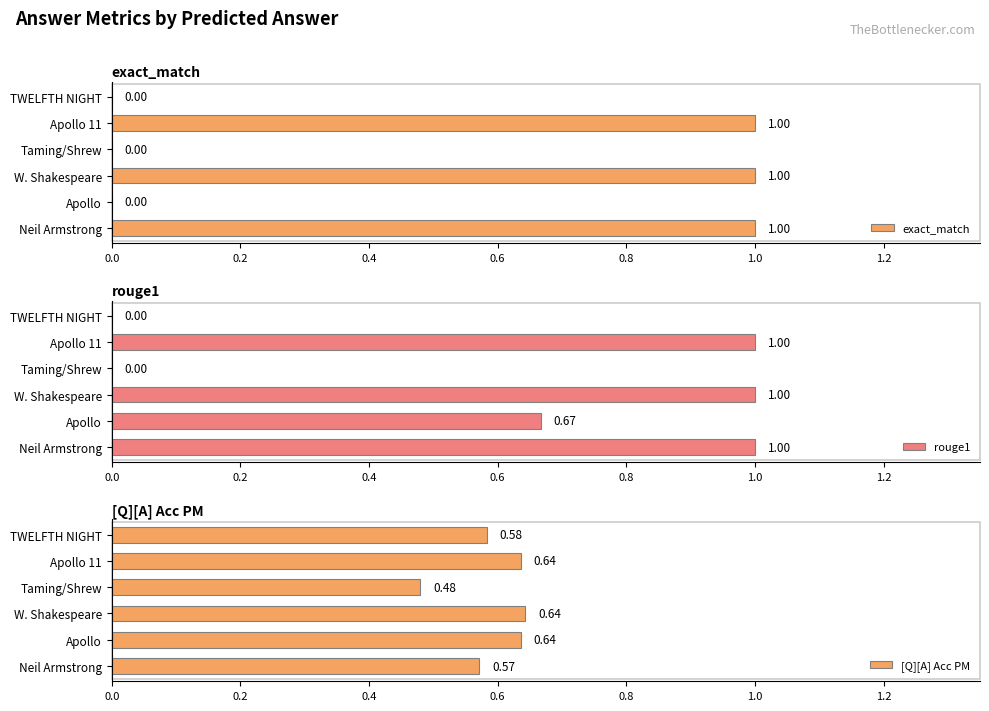

True or false: exact_match has a value of 0.3 at Apollo 11.

False